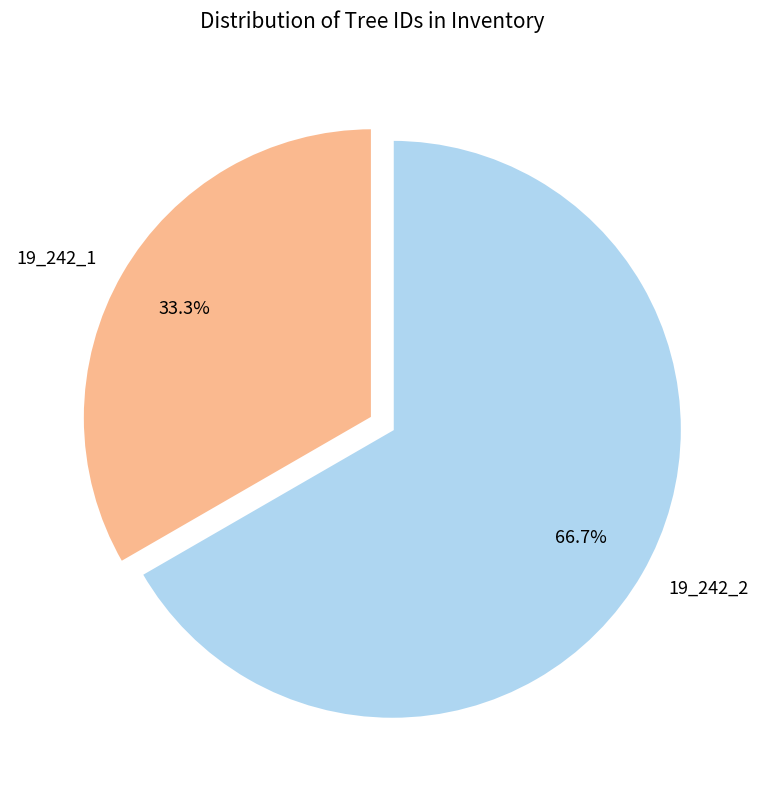

The 19_242_1 slice represents 33% of the pie. True or false?

True